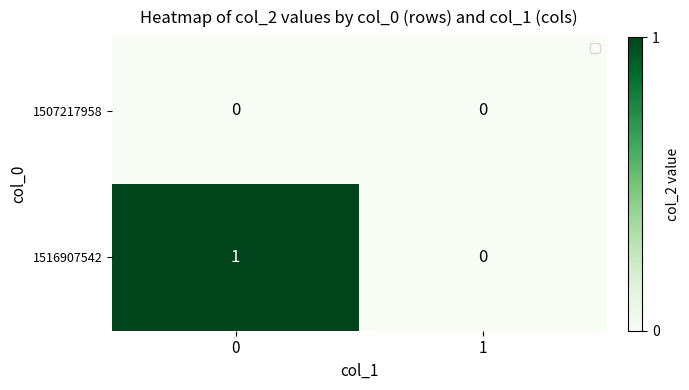

Reading left to right, extract all data points from this chart.

1507217958: 0=0	1=0
1516907542: 0=1	1=0